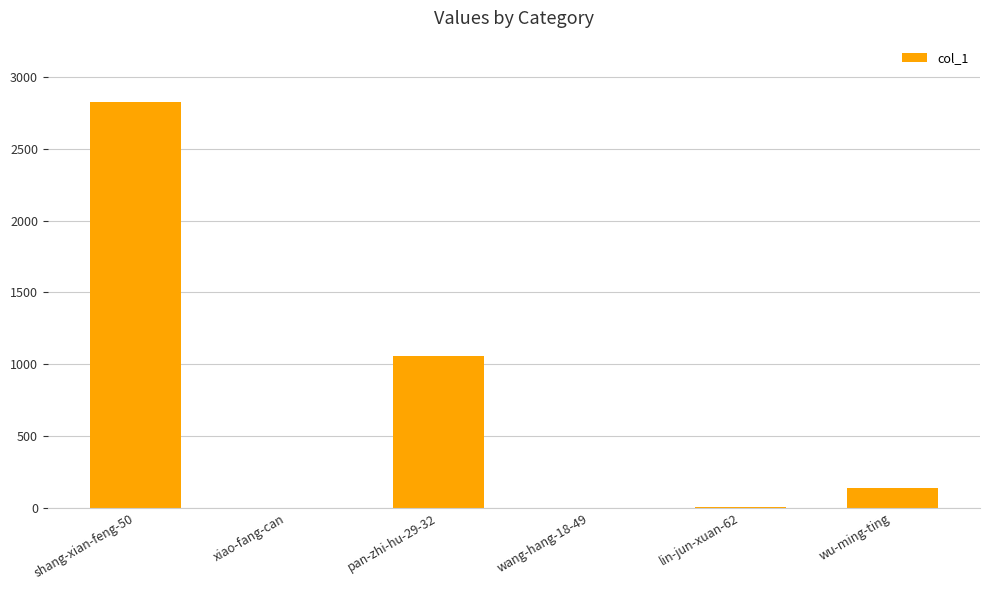

The value at pan-zhi-hu-29-32 is 1385. True or false?

False